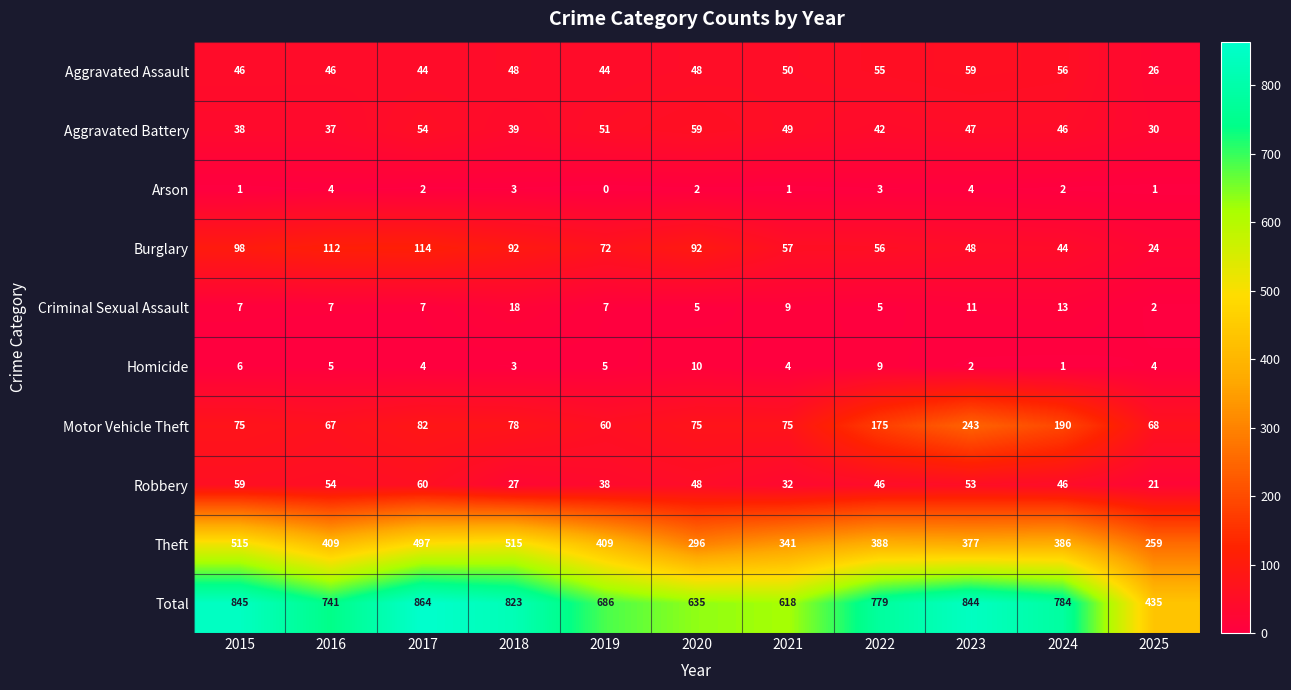

At 2022, list the series in order from smallest to largest.

Arson, Criminal Sexual Assault, Homicide, Aggravated Battery, Robbery, Aggravated Assault, Burglary, Motor Vehicle Theft, Theft, Total